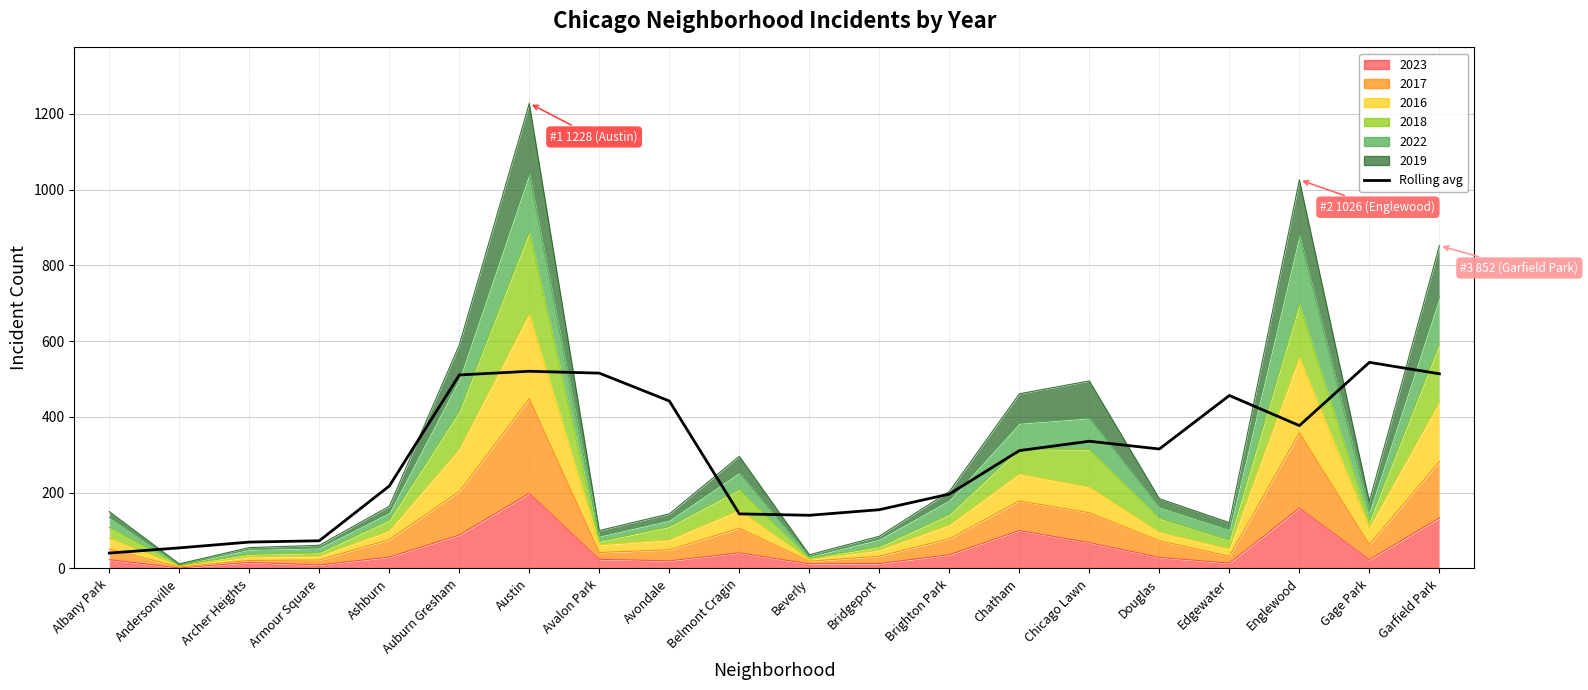

Reading right to left, extract all data points from this chart.

513.8	544.0	377.0	456.5	315.2	335.8	311.0	196.2	155.0	140.2	144.0	442.0	515.5	520.5	510.8	217.5	73.0	69.5	54.2	40.5